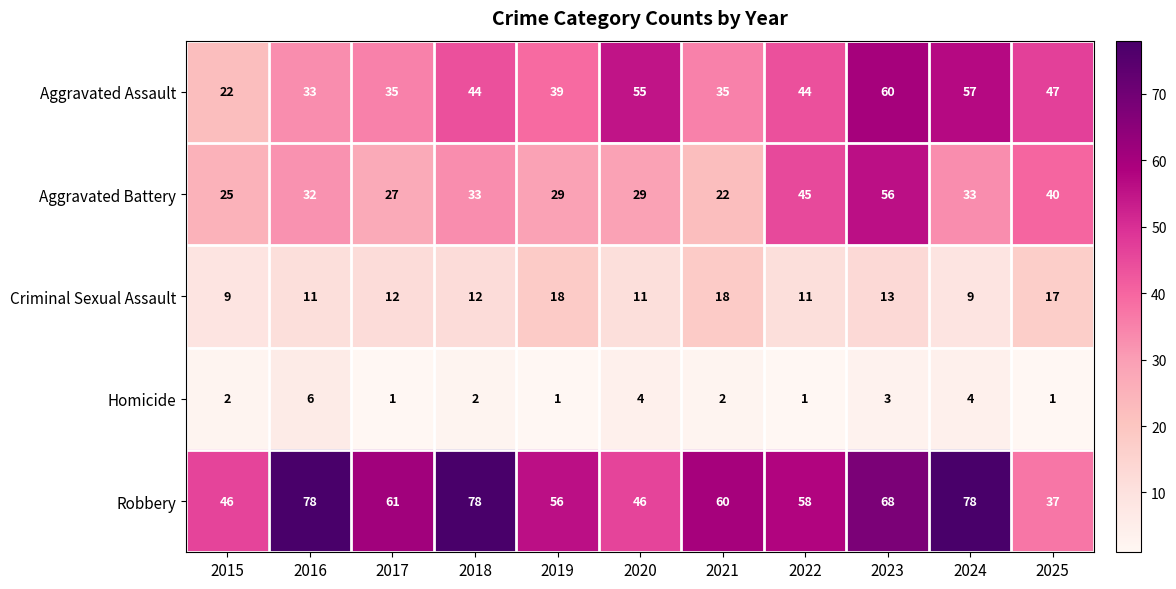

Which series has the largest total across all categories?

Robbery